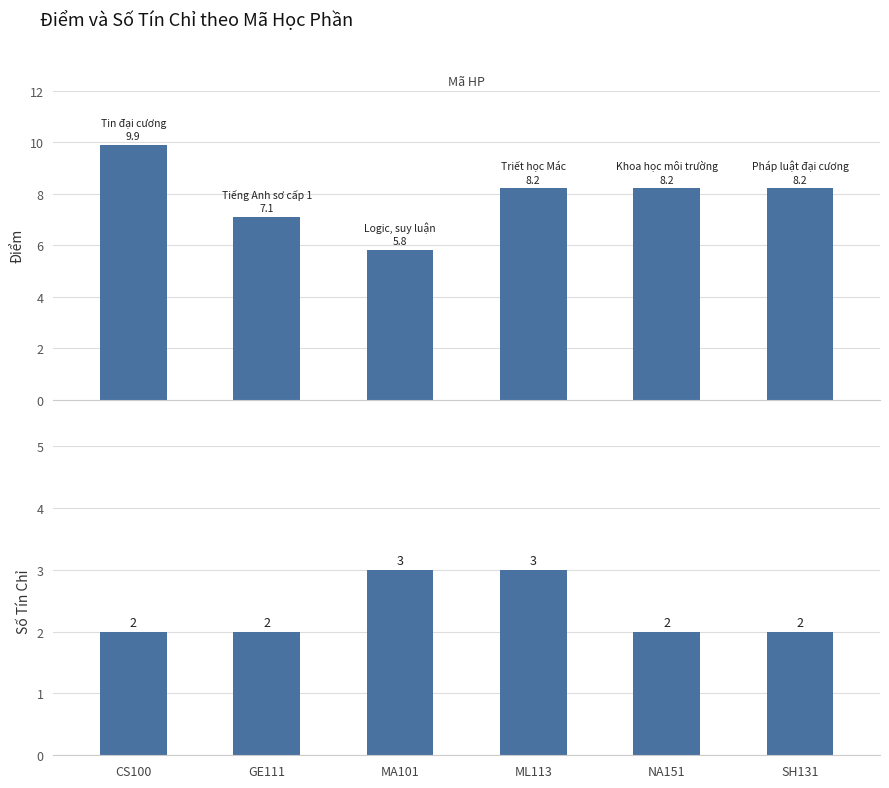

At which label does Số TC reach its minimum?

CS100